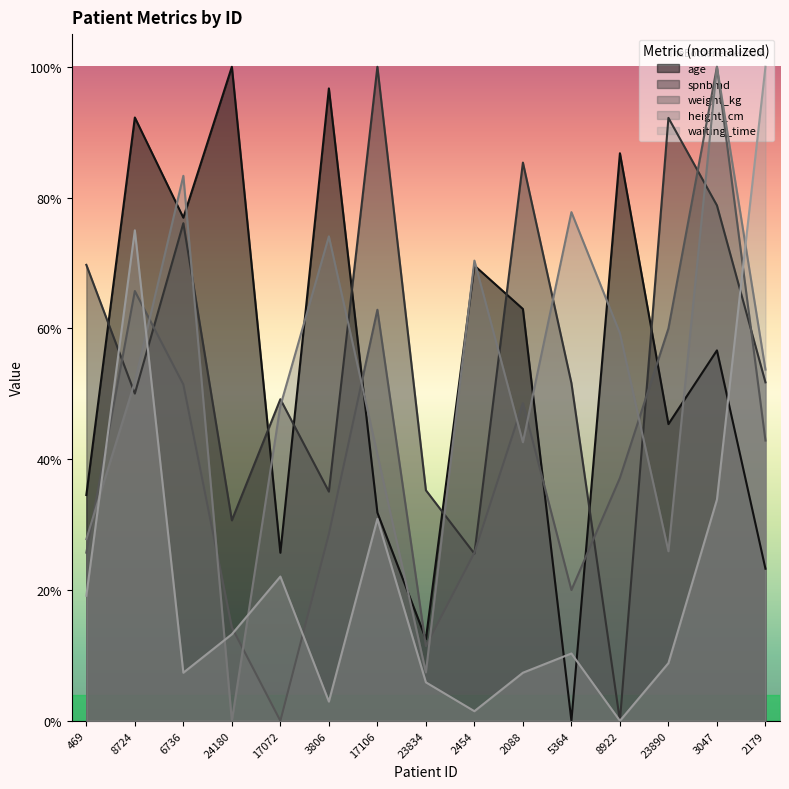

What is the difference between the highest and lowest values at 3047?

0.7